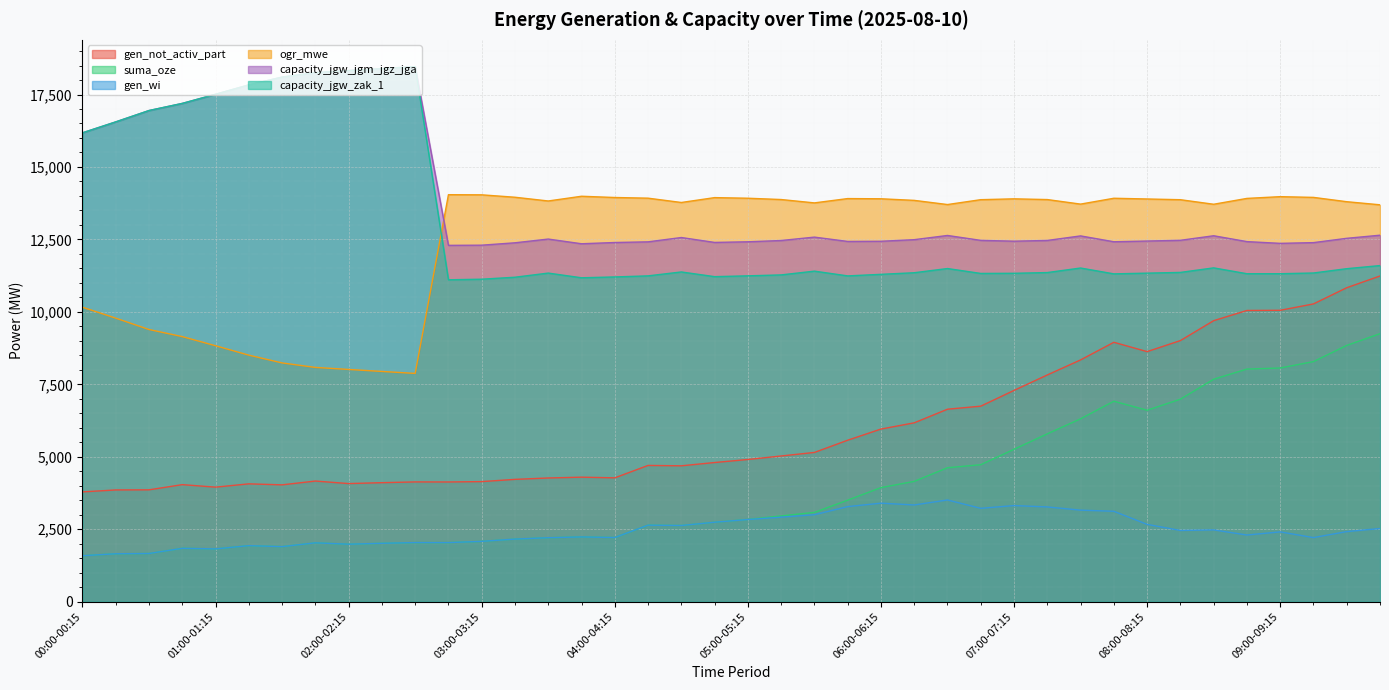

At which label is suma_oze closest to 5416?

07:00-07:15